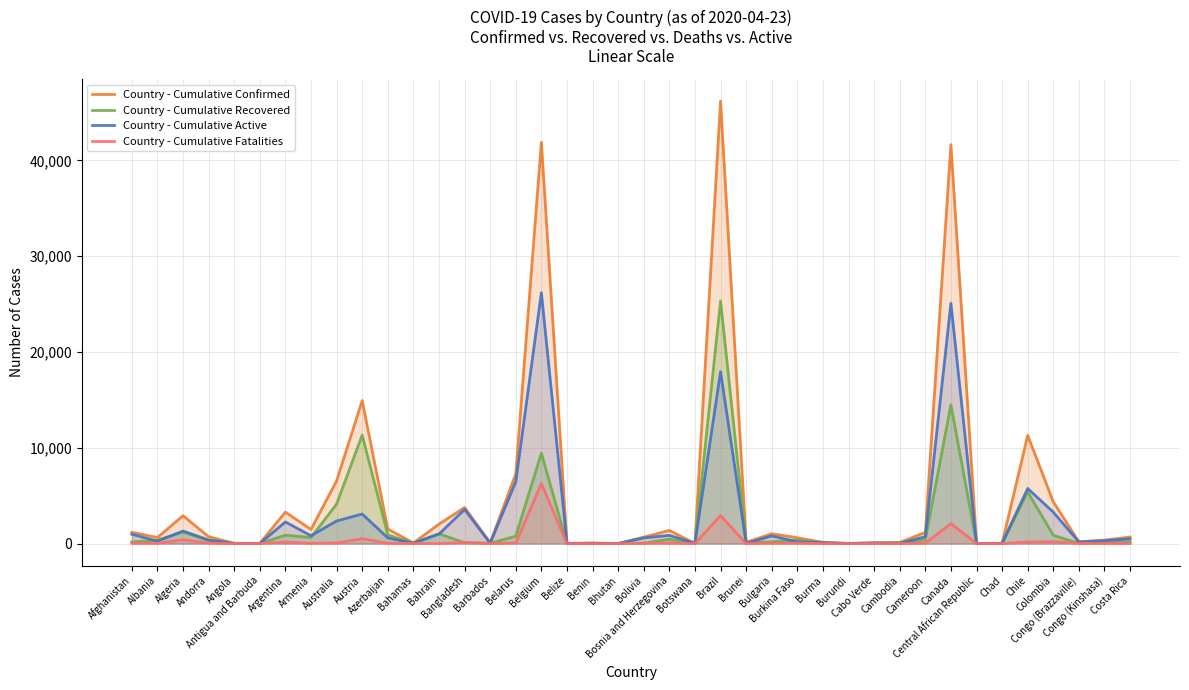

How many series are shown in this chart?

4